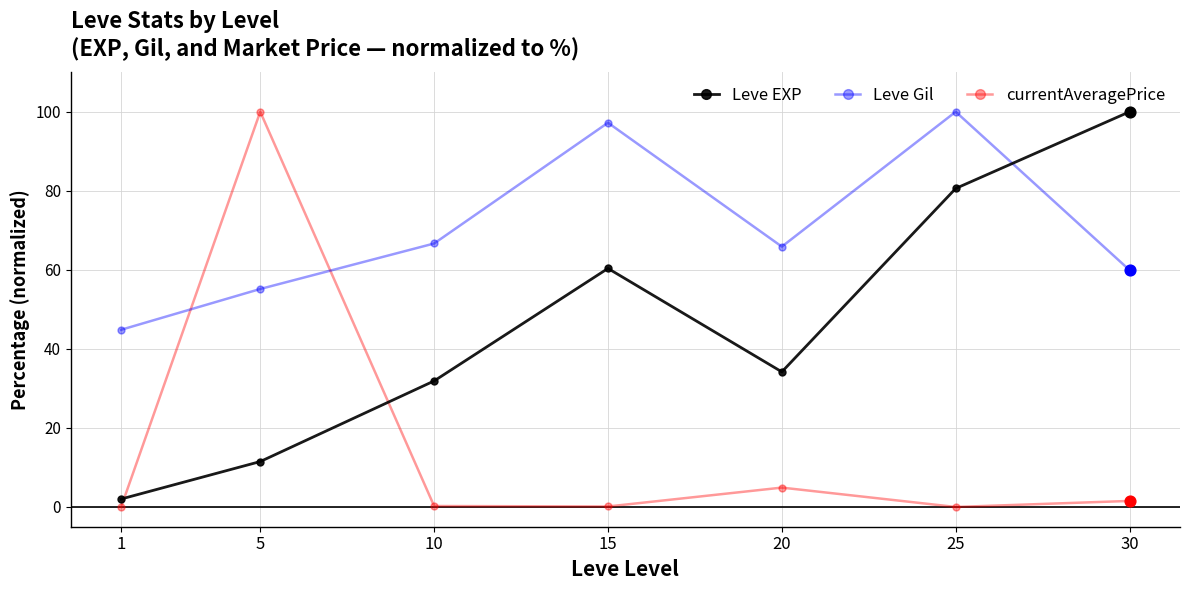

Between 10 and 15, which series saw the biggest shift?

Leve Gil